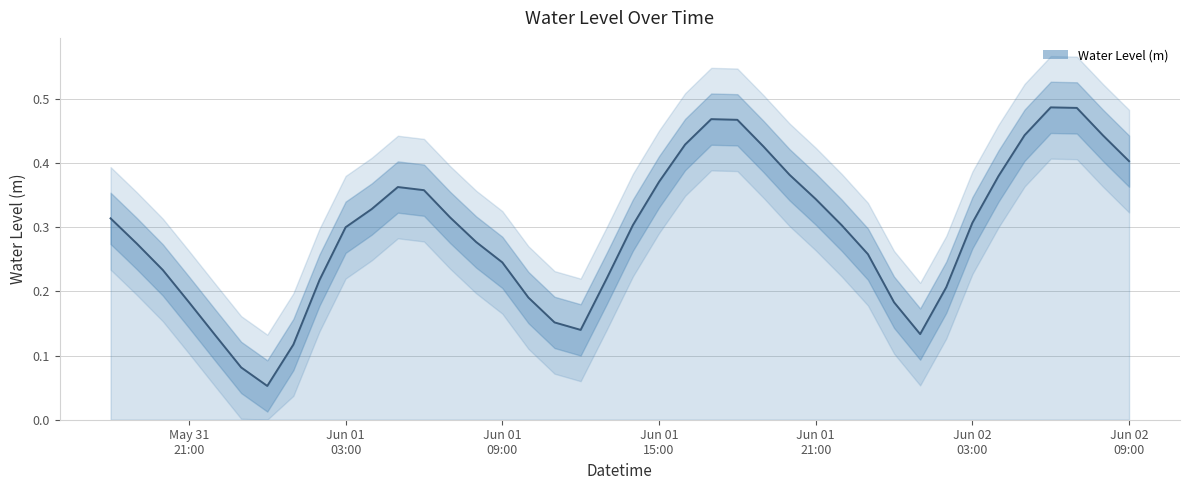

What is the difference between the maximum and minimum values?

0.4